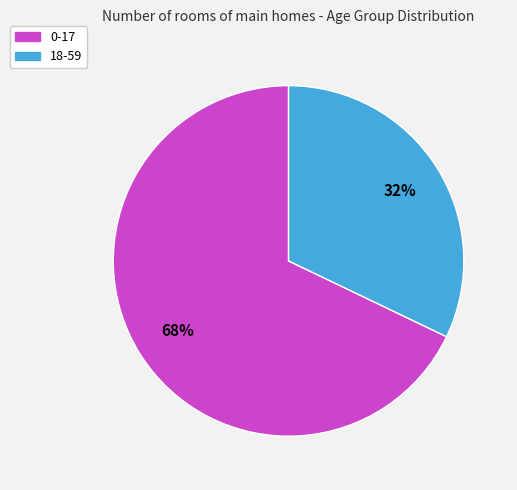

To the nearest percent, what percentage of the pie is 18-59?

32%